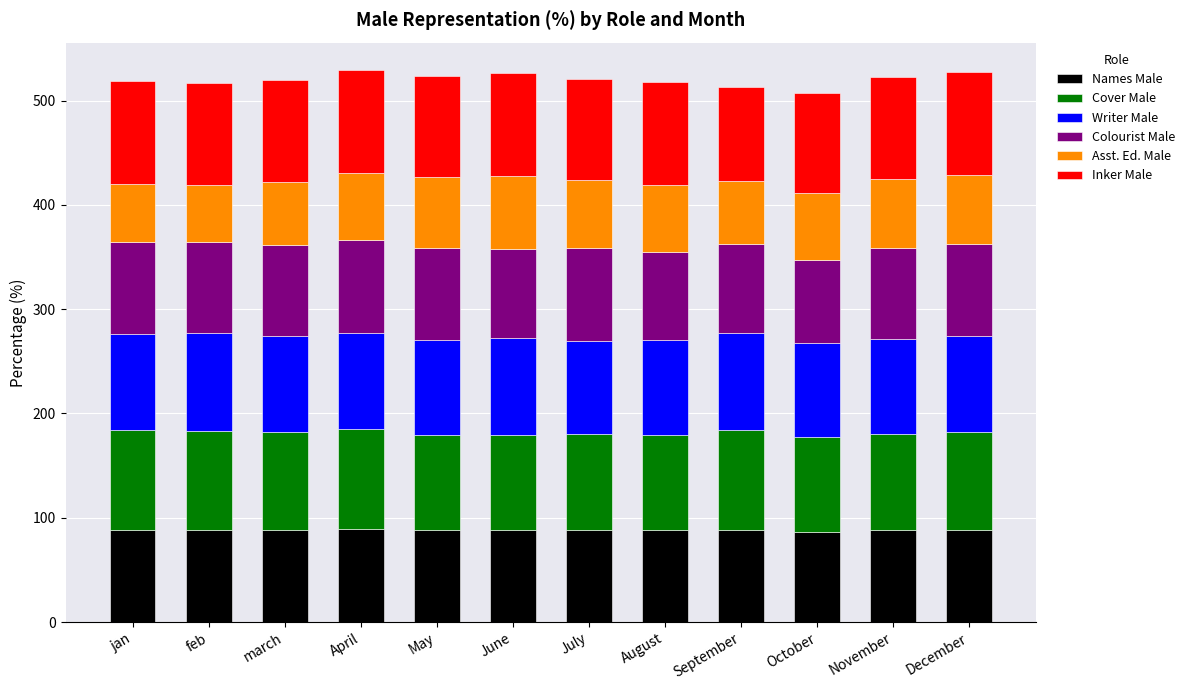

What is the average value of the Names Male series?

88.1